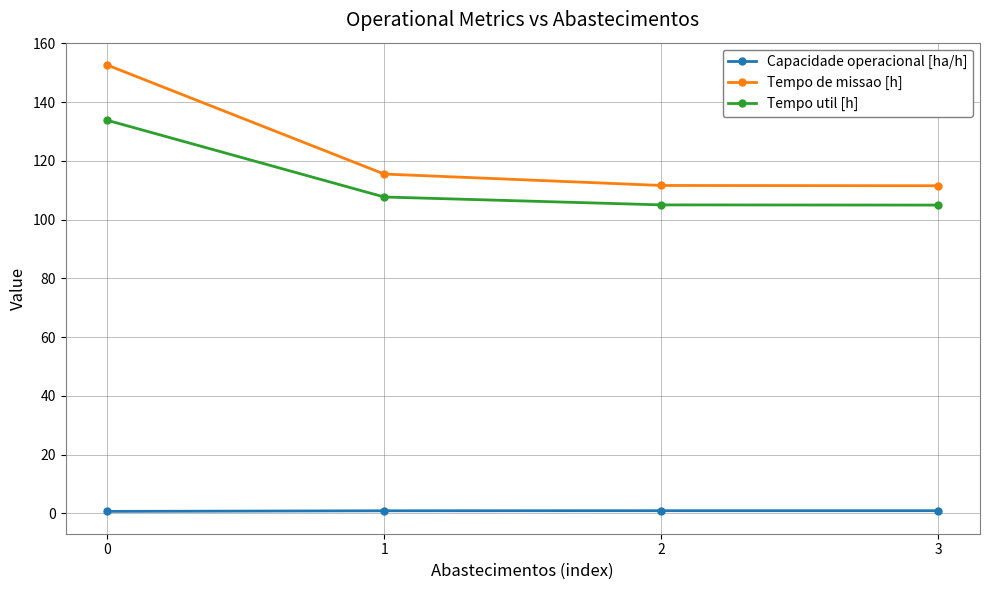

Which series changed the most between 0 and 1?

Tempo de missao [h]